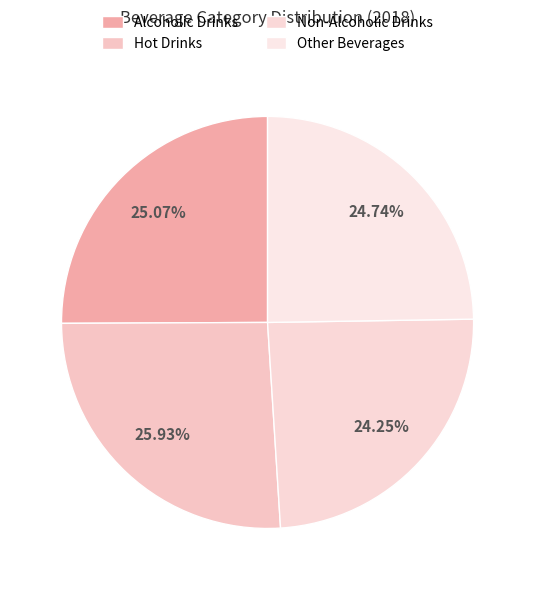

Is it true that Alcoholic Drinks is 20% of the pie?

False